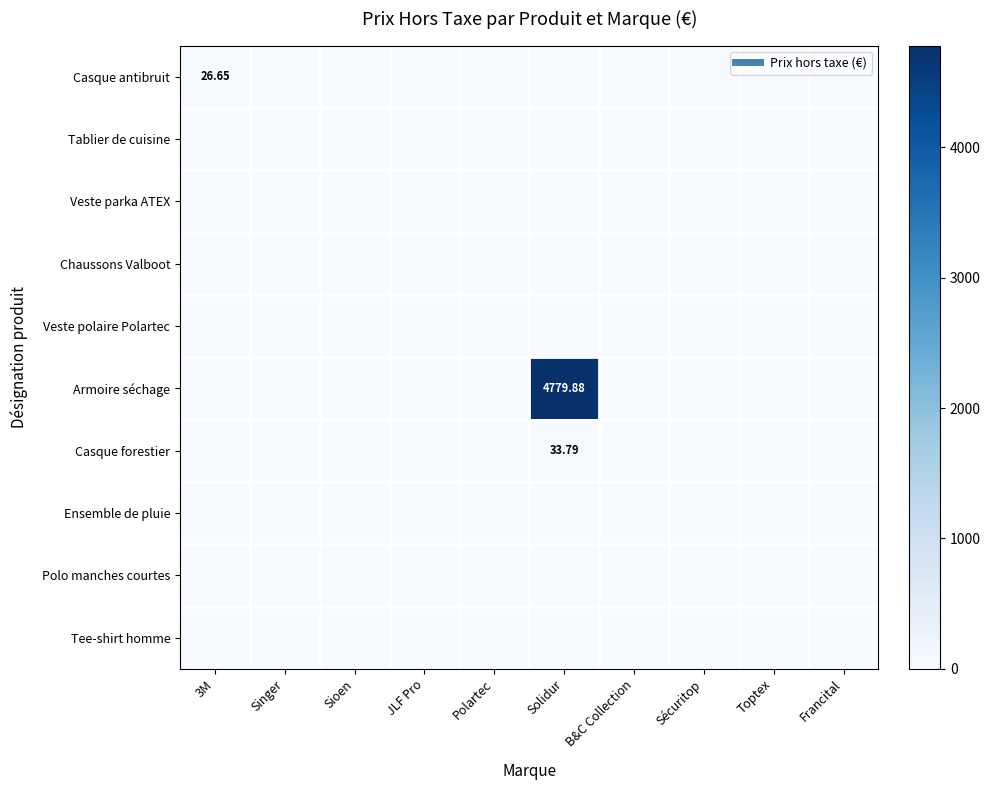

Rank the categories by Tee-shirt homme value from highest to lowest.

3M, Singer, Sioen, JLF Pro, Polartec, Solidur, B&C Collection, Sécuritop, Toptex, Francital